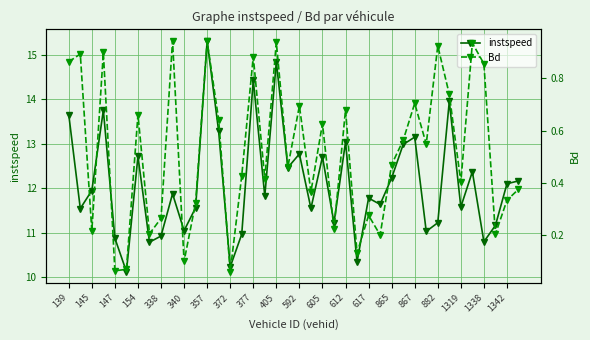

True or false: instspeed and Bd intersect in this chart.

False